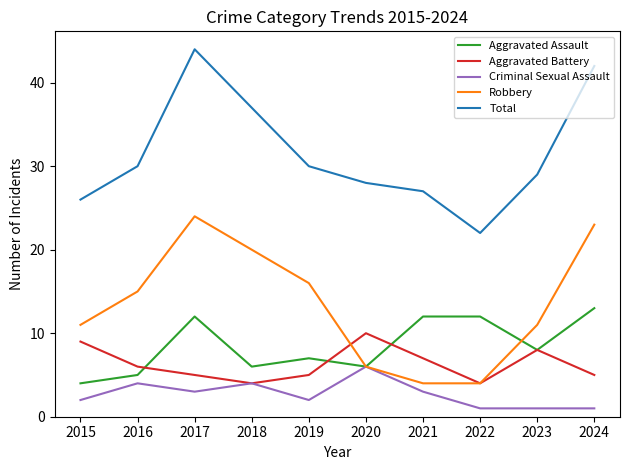

Does the chart have visible grid lines?

No